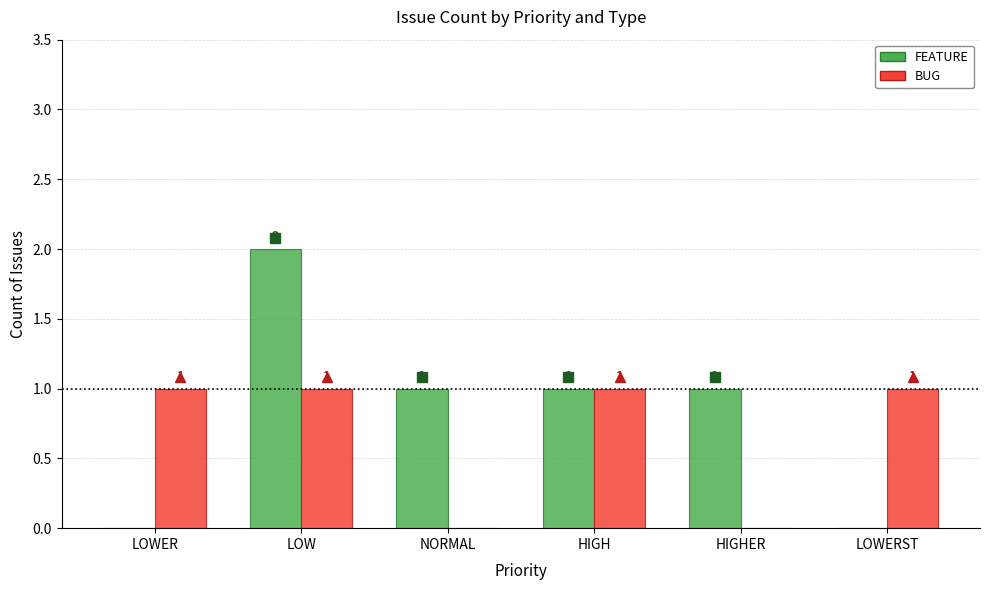

Count the number of categories in the chart.

6